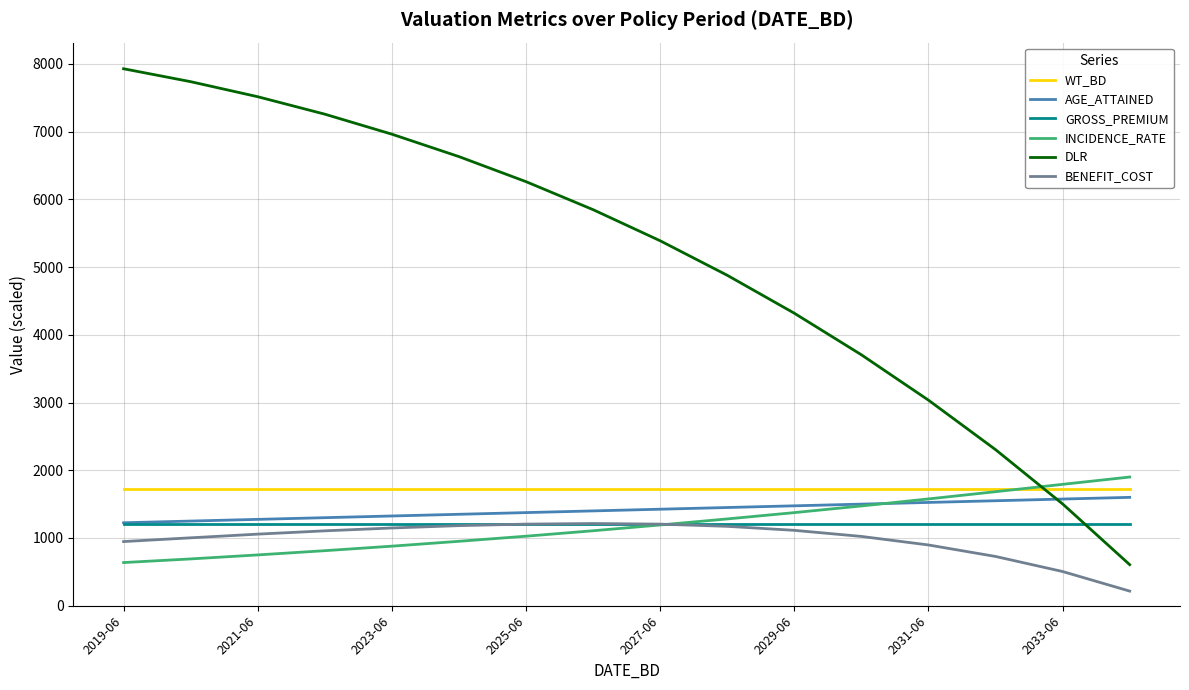

What is the highest value of the WT_BD series?

1721.3